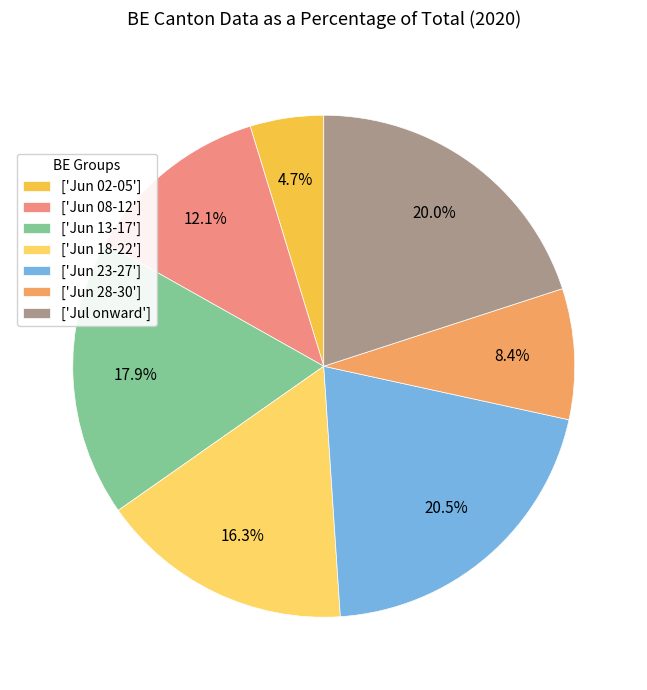

How many slices are in this pie chart?

7